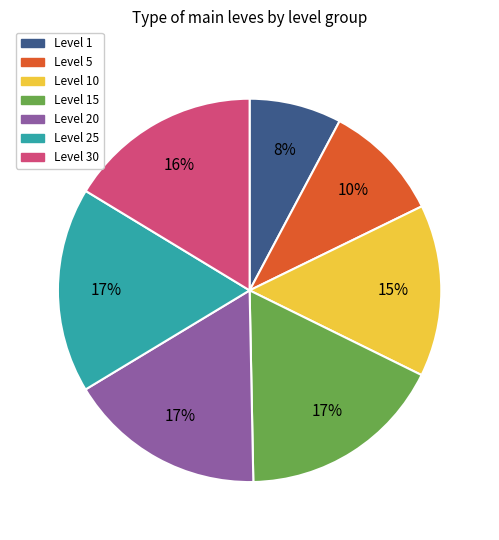

How many slices are in this pie chart?

7